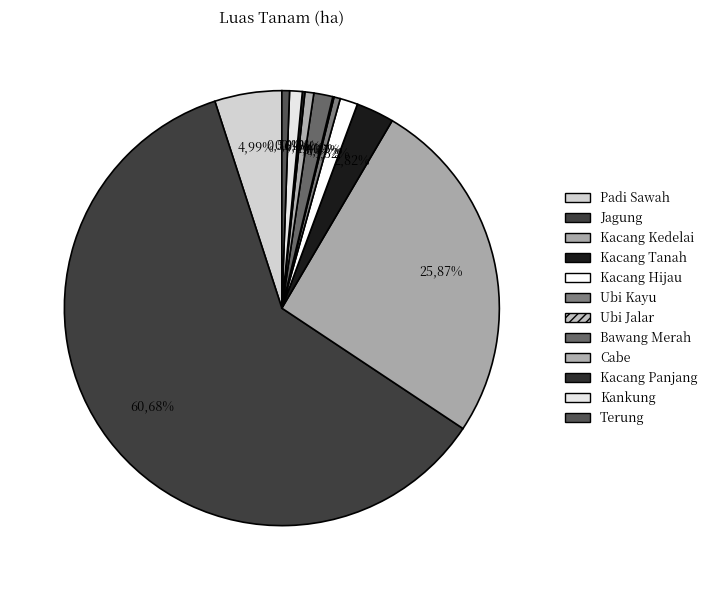

Between Bawang Merah and Ubi Jalar, which is larger?

Bawang Merah